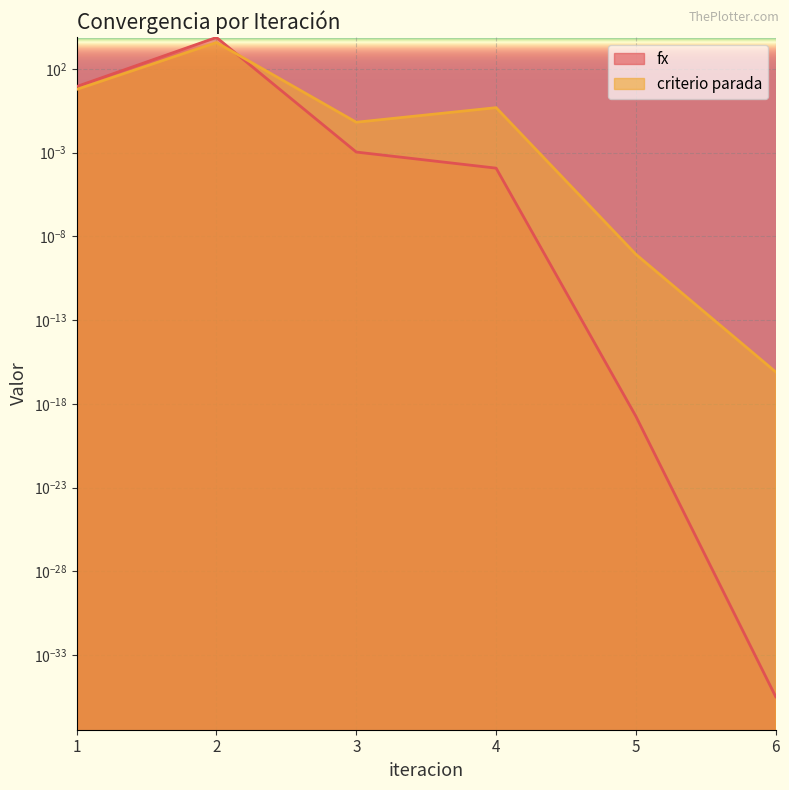

Rank the series by their average value, from lowest to highest.

criterio parada, fx